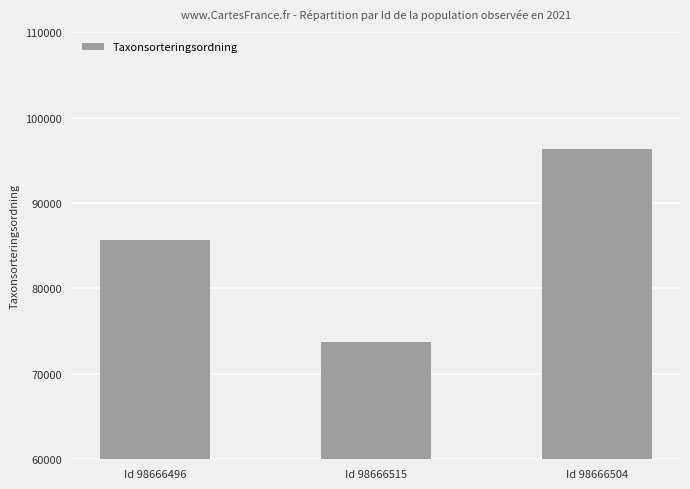

Are the bars horizontal?

No